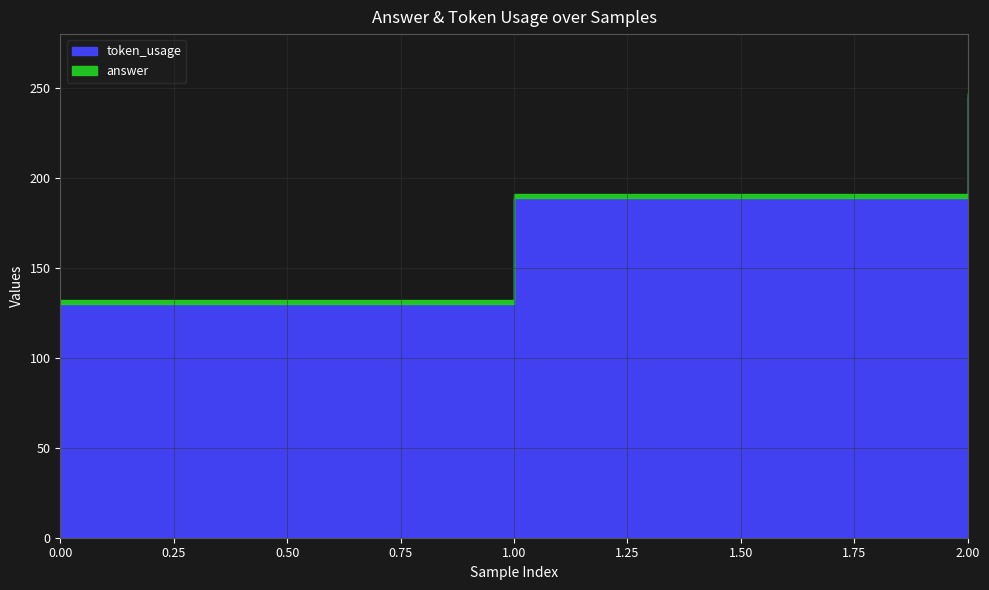

How many lines are shown in the chart?

2